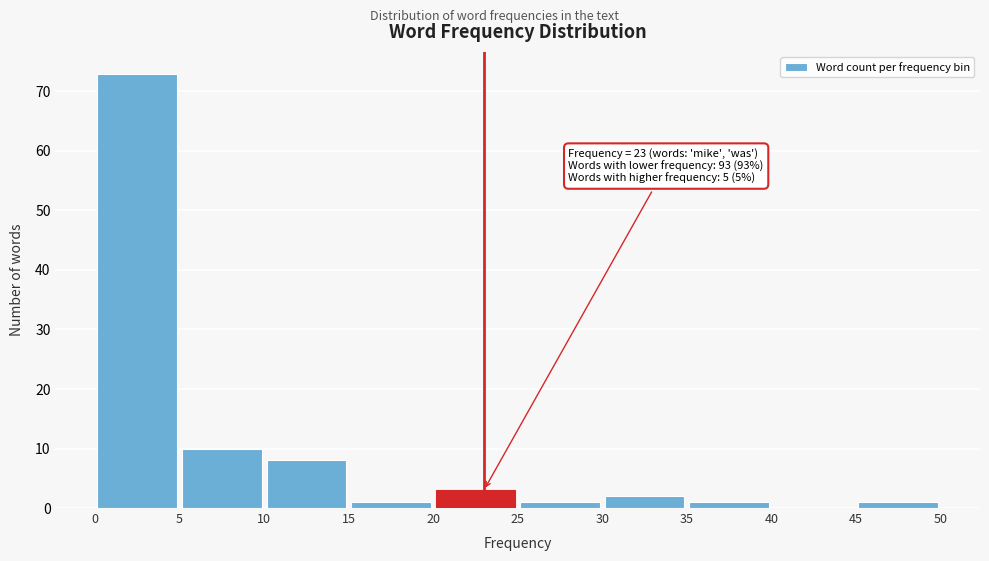

Over which range of the x-axis is the bar tallest?

0 to 5